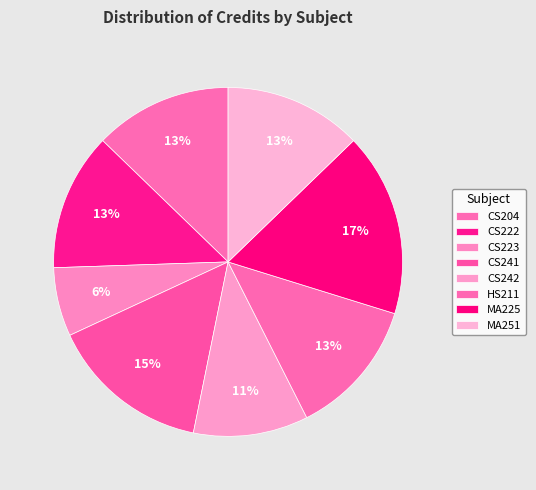

How much of the chart is everything except CS223?

93.6%